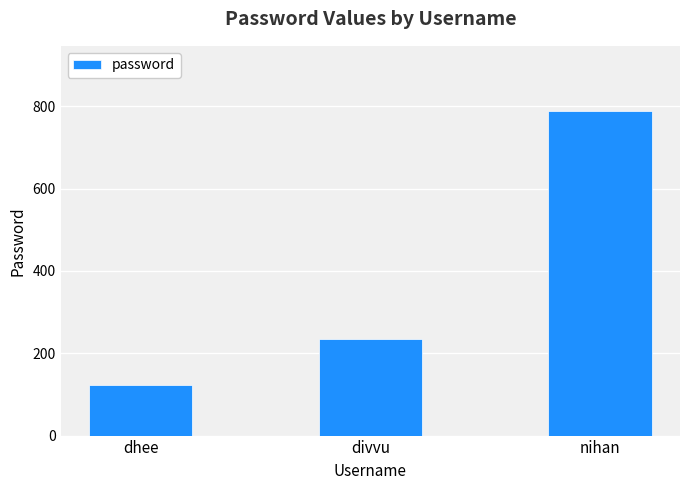

What is the average value?

382